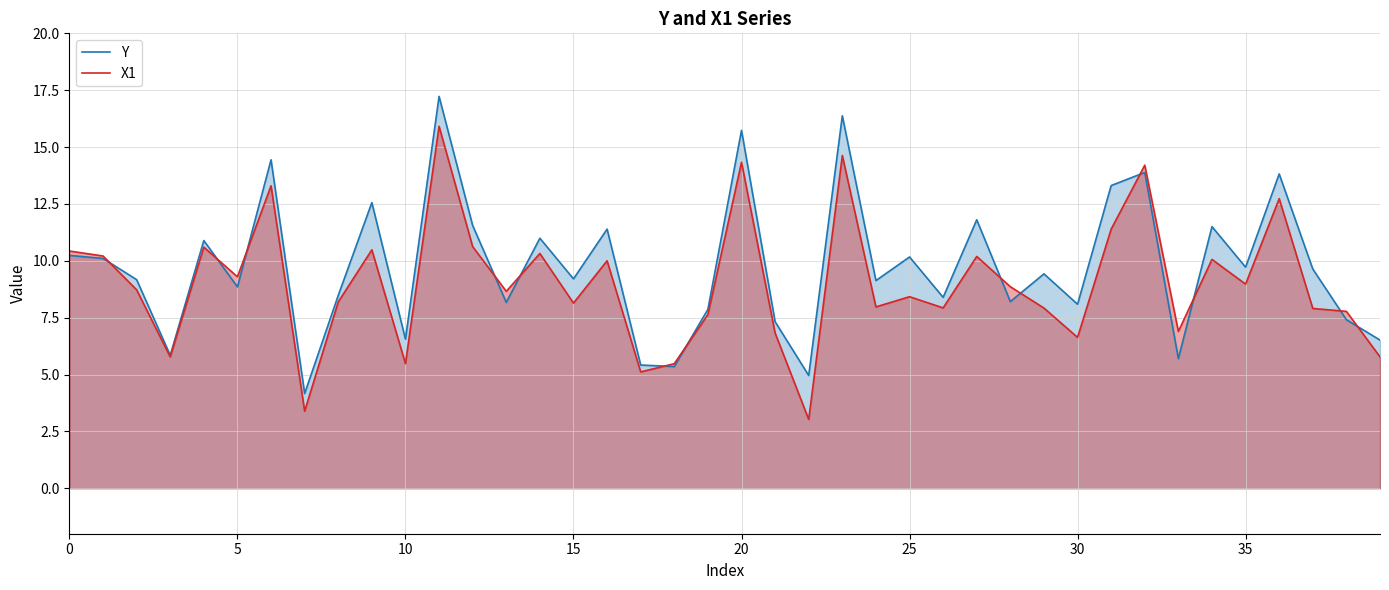

In Y, how many points are lower than both neighbors (excluding endpoints)?

14